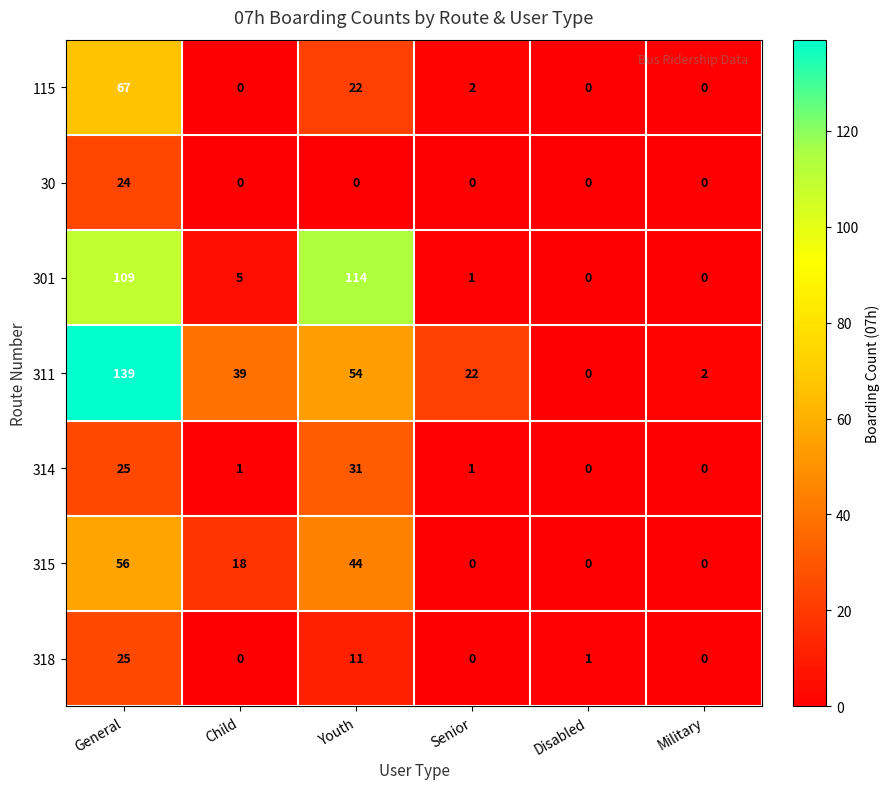

What is the greatest value displayed?

139